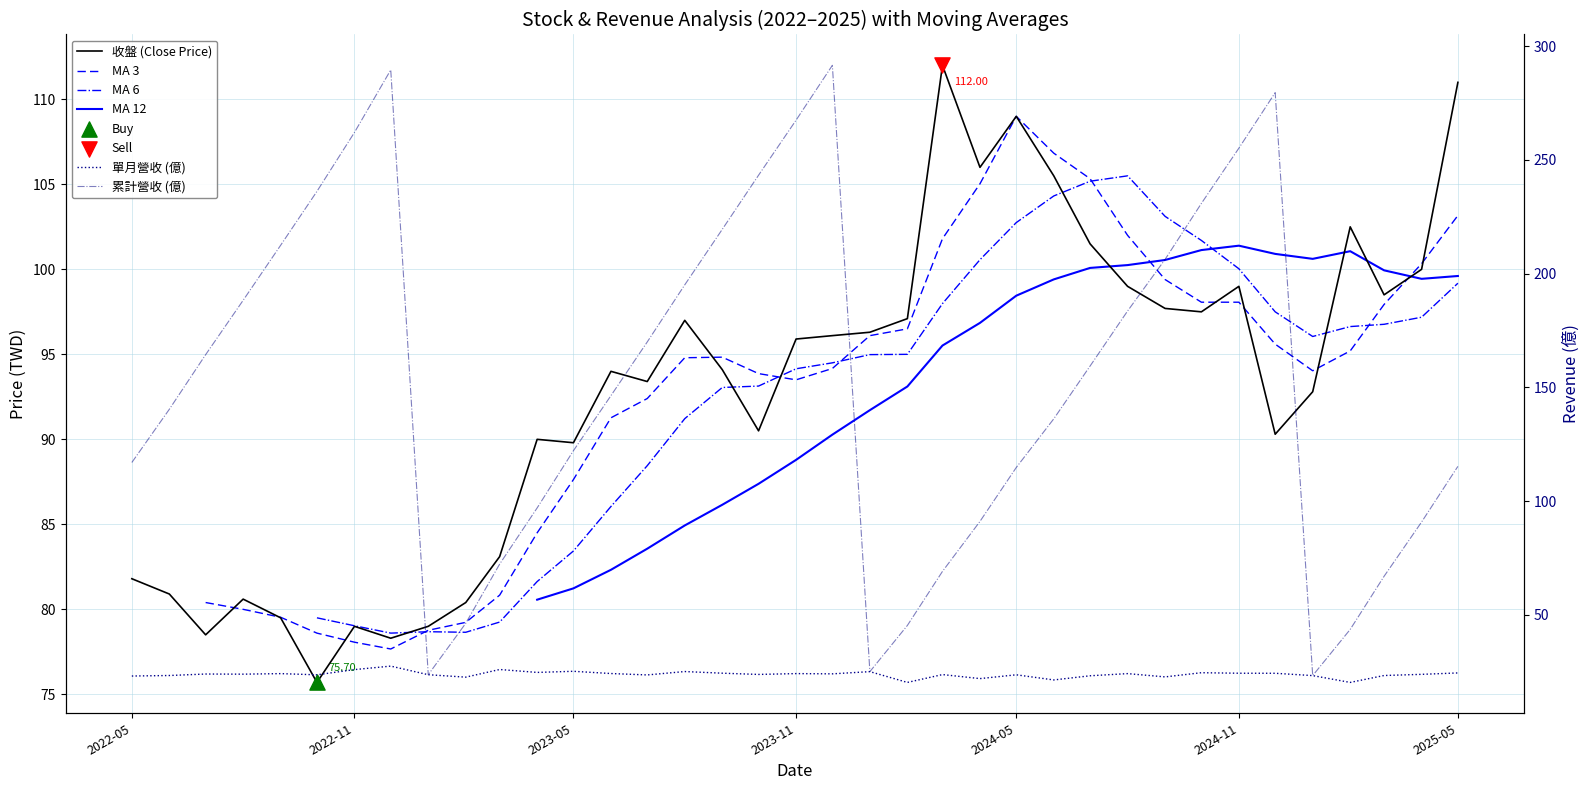

Which series contains the highest Y value?

累計營收 (億)